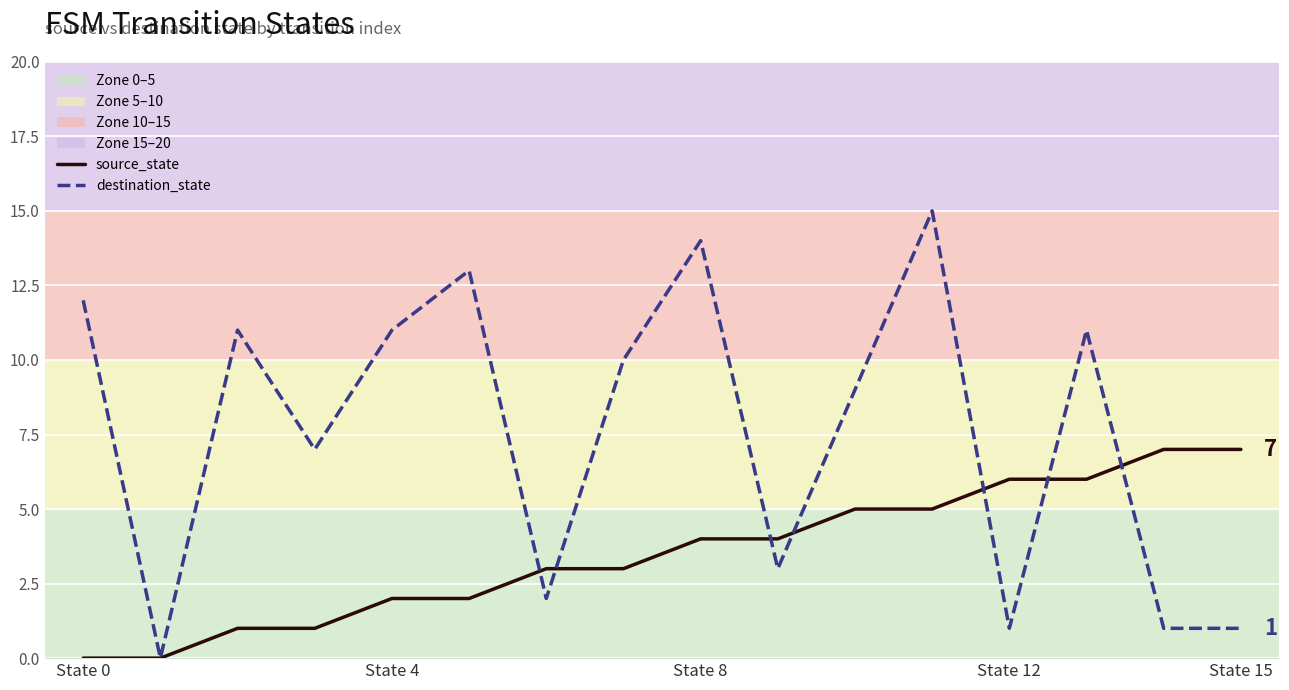

Which series has the largest total across all categories?

destination_state